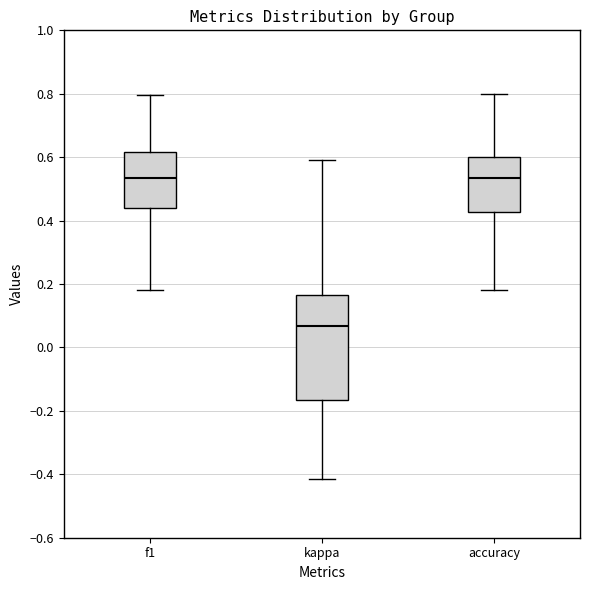

Reading left to right, transcribe this box plot: for each box, give where its median line is, the range the box spans, and where its two whiskers end, as read against the y-axis. The values are not printed on the chart, so give them approximately, as read against the axis.

f1: median 0.54, box 0.44 to 0.62, whiskers 0.18 to 0.80
kappa: median 0.06, box -0.16 to 0.16, whiskers -0.42 to 0.60
accuracy: median 0.54, box 0.42 to 0.60, whiskers 0.18 to 0.80